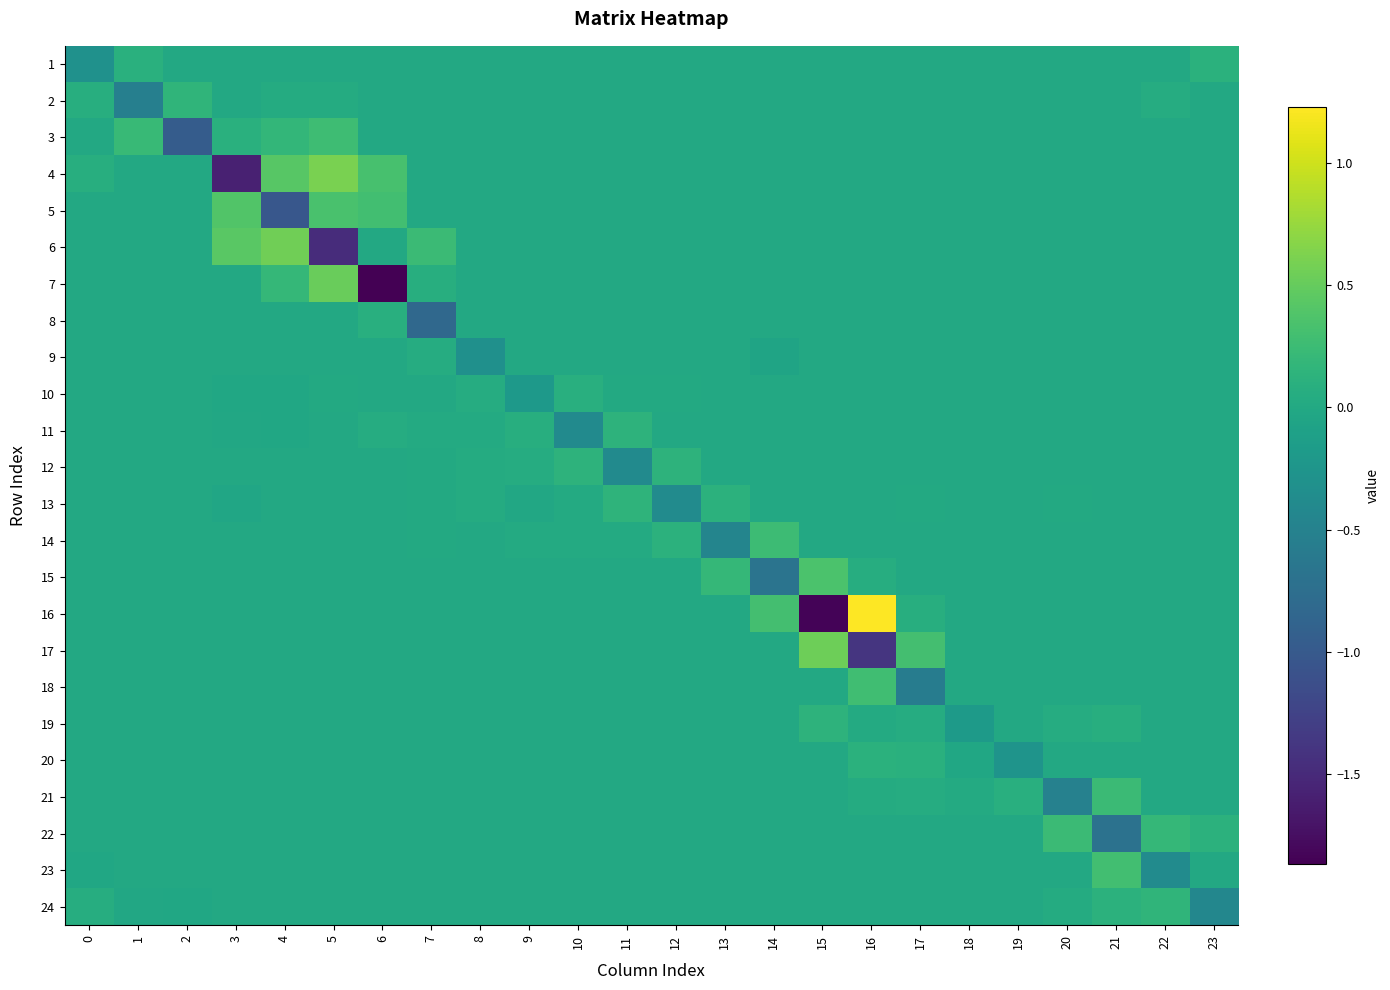

Reading right to left, transcribe all the data shown in this chart.

1: 23=0.1	22=0.0	21=0.0	20=0.0	19=0.0	18=0.0	17=0.0	16=0.0	15=0.0	14=0.0	13=0.0	12=0.0	11=0.0	10=0.0	9=0.0	8=0.0	7=0.0	6=0.0	5=0.0	4=0.0	3=0.0	2=0.0	1=0.1	0=-0.3
2: 23=0.0	22=0.1	21=0.0	20=0.0	19=0.0	18=0.0	17=0.0	16=0.0	15=0.0	14=0.0	13=0.0	12=0.0	11=0.0	10=0.0	9=0.0	8=0.0	7=0.0	6=0.0	5=0.0	4=0.0	3=0.0	2=0.2	1=-0.5	0=0.1
3: 23=0.0	22=0.0	21=0.0	20=0.0	19=0.0	18=0.0	17=0.0	16=0.0	15=0.0	14=0.0	13=0.0	12=0.0	11=0.0	10=0.0	9=0.0	8=0.0	7=0.0	6=0.0	5=0.3	4=0.2	3=0.1	2=-1.0	1=0.2	0=0.0
4: 23=0.0	22=0.0	21=0.0	20=0.0	19=0.0	18=0.0	17=0.0	16=0.0	15=0.0	14=0.0	13=0.0	12=0.0	11=0.0	10=0.0	9=0.0	8=0.0	7=0.0	6=0.3	5=0.6	4=0.4	3=-1.6	2=0.0	1=0.0	0=0.1
5: 23=0.0	22=0.0	21=0.0	20=0.0	19=0.0	18=0.0	17=0.0	16=0.0	15=0.0	14=0.0	13=0.0	12=0.0	11=0.0	10=0.0	9=0.0	8=0.0	7=0.0	6=0.3	5=0.3	4=-1.0	3=0.4	2=0.0	1=0.0	0=0.0
6: 23=0.0	22=0.0	21=0.0	20=0.0	19=0.0	18=0.0	17=0.0	16=0.0	15=0.0	14=0.0	13=0.0	12=0.0	11=0.0	10=0.0	9=0.0	8=0.0	7=0.2	6=0.0	5=-1.5	4=0.6	3=0.4	2=0.0	1=0.0	0=0.0
7: 23=0.0	22=0.0	21=0.0	20=0.0	19=0.0	18=0.0	17=0.0	16=0.0	15=0.0	14=0.0	13=0.0	12=0.0	11=0.0	10=0.0	9=0.0	8=0.0	7=0.1	6=-1.9	5=0.5	4=0.2	3=0.0	2=0.0	1=0.0	0=0.0
8: 23=0.0	22=0.0	21=0.0	20=0.0	19=0.0	18=0.0	17=0.0	16=0.0	15=0.0	14=0.0	13=0.0	12=0.0	11=0.0	10=0.0	9=0.0	8=0.0	7=-0.8	6=0.1	5=0.0	4=0.0	3=0.0	2=0.0	1=0.0	0=0.0
9: 23=0.0	22=0.0	21=0.0	20=0.0	19=0.0	18=0.0	17=0.0	16=0.0	15=0.0	14=-0.1	13=0.0	12=0.0	11=0.0	10=0.0	9=0.0	8=-0.3	7=0.1	6=0.0	5=0.0	4=0.0	3=0.0	2=0.0	1=0.0	0=0.0
10: 23=0.0	22=0.0	21=0.0	20=0.0	19=0.0	18=0.0	17=0.0	16=0.0	15=0.0	14=0.0	13=0.0	12=0.0	11=0.0	10=0.1	9=-0.2	8=0.0	7=0.0	6=0.0	5=0.0	4=-0.0	3=-0.0	2=0.0	1=0.0	0=0.0
11: 23=0.0	22=0.0	21=0.0	20=0.0	19=0.0	18=0.0	17=0.0	16=0.0	15=0.0	14=0.0	13=0.0	12=0.0	11=0.1	10=-0.4	9=0.1	8=0.0	7=0.0	6=0.1	5=0.0	4=-0.0	3=-0.0	2=0.0	1=0.0	0=0.0
12: 23=0.0	22=0.0	21=0.0	20=0.0	19=0.0	18=0.0	17=0.0	16=0.0	15=0.0	14=0.0	13=0.0	12=0.1	11=-0.4	10=0.1	9=0.1	8=0.0	7=0.0	6=0.0	5=0.0	4=0.0	3=0.0	2=0.0	1=0.0	0=0.0
13: 23=0.0	22=0.0	21=0.0	20=0.0	19=-0.0	18=0.0	17=0.0	16=0.0	15=0.0	14=0.0	13=0.1	12=-0.4	11=0.1	10=0.0	9=-0.0	8=0.0	7=0.0	6=0.0	5=0.0	4=0.0	3=-0.0	2=0.0	1=0.0	0=0.0
14: 23=0.0	22=0.0	21=0.0	20=0.0	19=0.0	18=0.0	17=0.0	16=0.0	15=0.0	14=0.3	13=-0.5	12=0.1	11=0.0	10=0.0	9=0.0	8=0.0	7=0.0	6=0.0	5=0.0	4=0.0	3=0.0	2=0.0	1=0.0	0=0.0
15: 23=0.0	22=0.0	21=0.0	20=0.0	19=0.0	18=0.0	17=0.0	16=0.1	15=0.4	14=-0.7	13=0.2	12=0.0	11=0.0	10=0.0	9=0.0	8=0.0	7=0.0	6=0.0	5=0.0	4=0.0	3=0.0	2=0.0	1=0.0	0=0.0
16: 23=0.0	22=0.0	21=0.0	20=0.0	19=0.0	18=0.0	17=0.1	16=1.2	15=-1.8	14=0.3	13=0.0	12=0.0	11=0.0	10=0.0	9=0.0	8=0.0	7=0.0	6=0.0	5=0.0	4=0.0	3=0.0	2=0.0	1=0.0	0=0.0
17: 23=0.0	22=0.0	21=0.0	20=0.0	19=0.0	18=0.0	17=0.3	16=-1.4	15=0.5	14=0.0	13=0.0	12=0.0	11=0.0	10=0.0	9=0.0	8=0.0	7=0.0	6=0.0	5=0.0	4=0.0	3=0.0	2=0.0	1=0.0	0=0.0
18: 23=0.0	22=0.0	21=0.0	20=0.0	19=0.0	18=0.0	17=-0.6	16=0.3	15=0.0	14=0.0	13=0.0	12=0.0	11=0.0	10=0.0	9=0.0	8=0.0	7=0.0	6=0.0	5=0.0	4=0.0	3=0.0	2=0.0	1=0.0	0=0.0
19: 23=0.0	22=0.0	21=0.1	20=0.0	19=0.0	18=-0.2	17=0.1	16=0.0	15=0.1	14=0.0	13=0.0	12=0.0	11=0.0	10=0.0	9=0.0	8=0.0	7=0.0	6=0.0	5=0.0	4=0.0	3=0.0	2=0.0	1=0.0	0=0.0
20: 23=0.0	22=0.0	21=0.0	20=0.0	19=-0.3	18=-0.0	17=0.1	16=0.1	15=0.0	14=0.0	13=0.0	12=0.0	11=0.0	10=0.0	9=0.0	8=0.0	7=0.0	6=0.0	5=0.0	4=0.0	3=0.0	2=0.0	1=0.0	0=0.0
21: 23=0.0	22=0.0	21=0.2	20=-0.5	19=0.1	18=0.0	17=0.0	16=0.0	15=0.0	14=0.0	13=0.0	12=0.0	11=0.0	10=0.0	9=0.0	8=0.0	7=0.0	6=0.0	5=0.0	4=0.0	3=0.0	2=0.0	1=0.0	0=0.0
22: 23=0.1	22=0.2	21=-0.7	20=0.2	19=0.0	18=0.0	17=0.0	16=0.0	15=0.0	14=0.0	13=0.0	12=0.0	11=0.0	10=0.0	9=0.0	8=0.0	7=0.0	6=0.0	5=0.0	4=0.0	3=0.0	2=0.0	1=0.0	0=0.0
23: 23=0.0	22=-0.4	21=0.3	20=0.0	19=0.0	18=0.0	17=0.0	16=0.0	15=0.0	14=0.0	13=0.0	12=0.0	11=0.0	10=0.0	9=0.0	8=0.0	7=0.0	6=0.0	5=0.0	4=0.0	3=0.0	2=0.0	1=0.0	0=-0.0
24: 23=-0.4	22=0.2	21=0.1	20=0.0	19=0.0	18=0.0	17=0.0	16=0.0	15=0.0	14=0.0	13=0.0	12=0.0	11=0.0	10=0.0	9=0.0	8=0.0	7=0.0	6=0.0	5=0.0	4=0.0	3=0.0	2=-0.0	1=-0.0	0=0.1